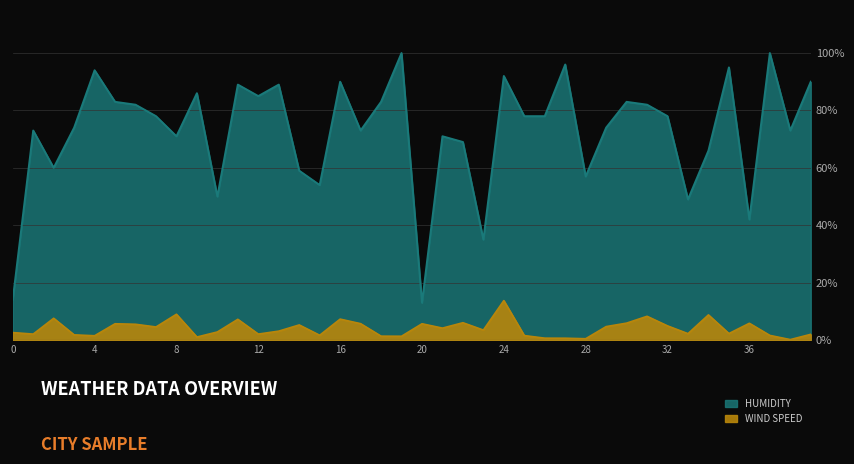

The value of Humidity at 21 is 71.0. True or false?

True